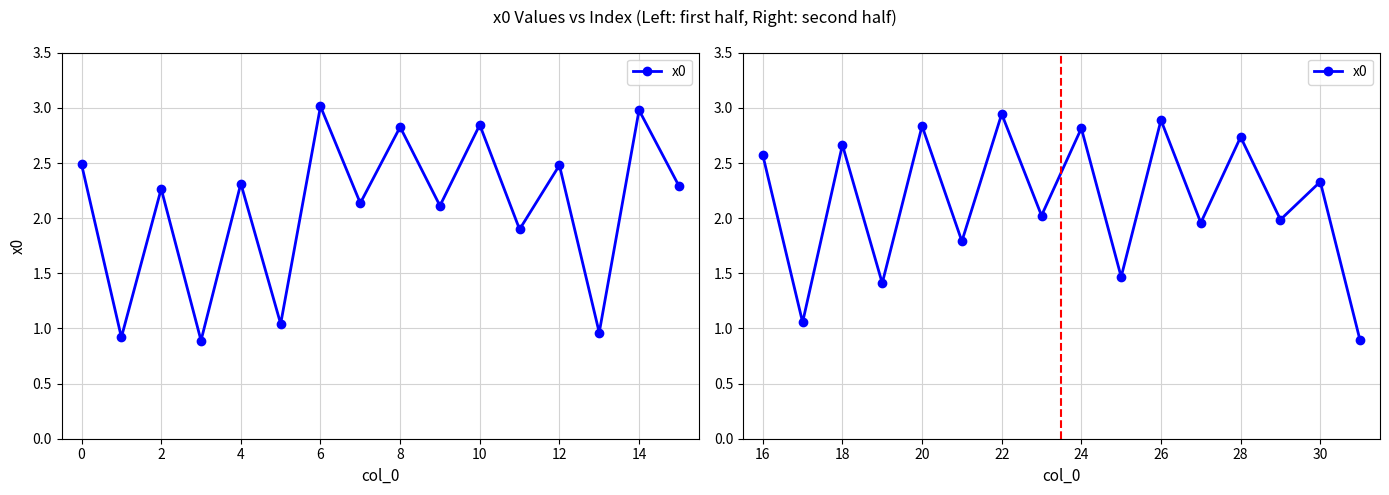

Between 16 and 28, which is larger?

28